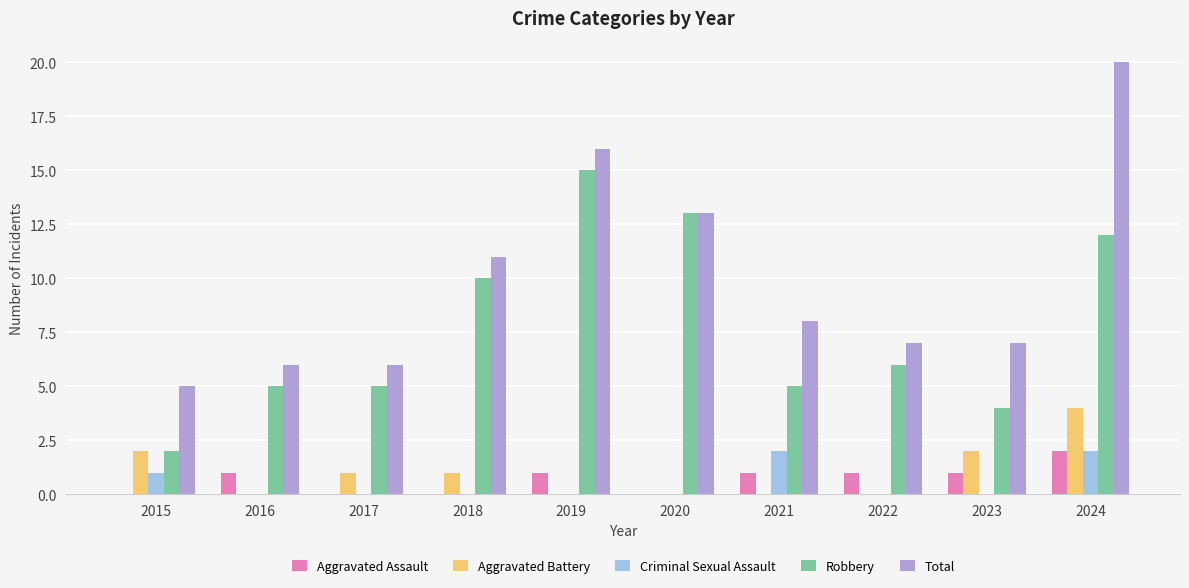

What is the difference between the Criminal Sexual Assault values at 2023 and 2015?

1